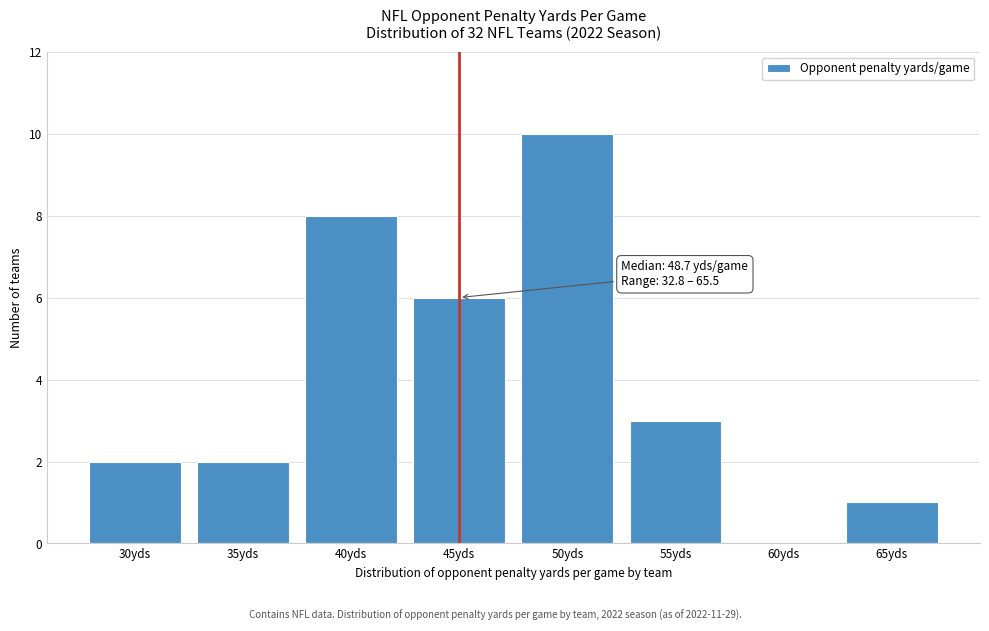

Reading right to left, extract all data points from this chart.

65yds=1	60yds=0	55yds=3	50yds=10	45yds=6	40yds=8	35yds=2	30yds=2